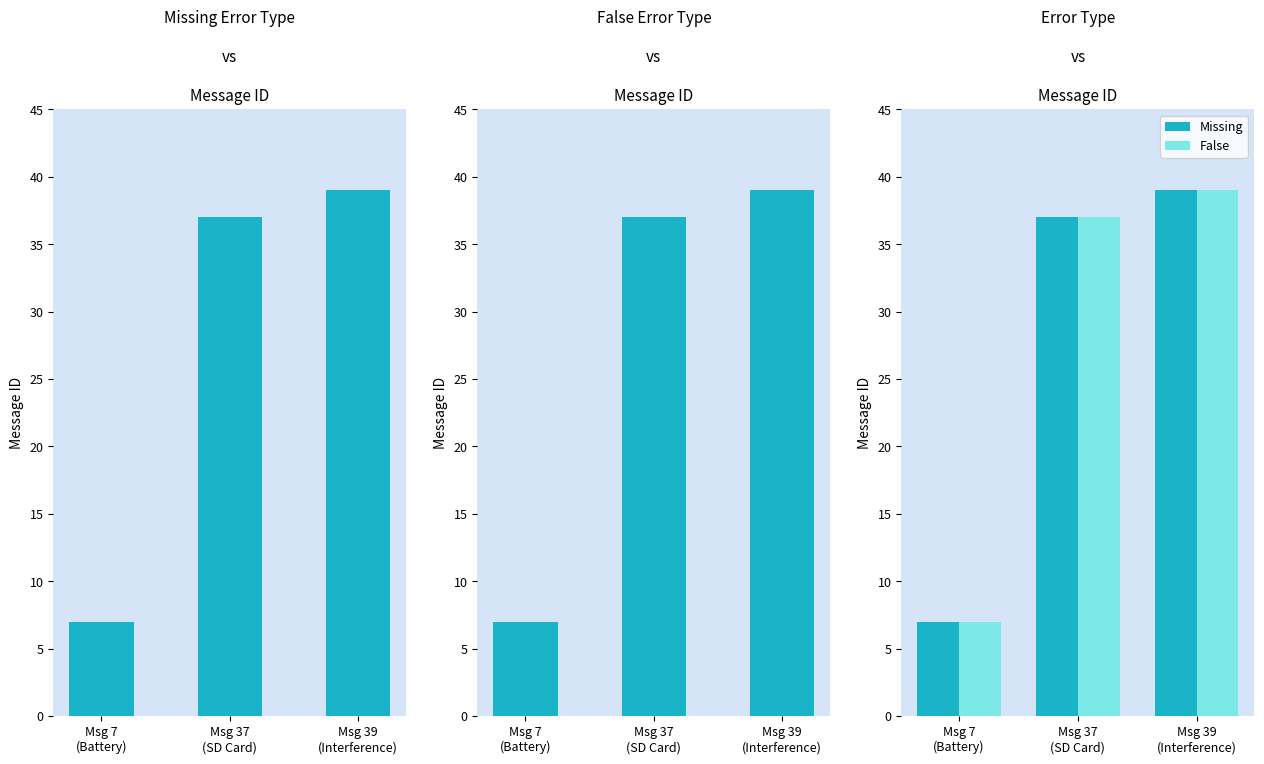

Which series has the largest range (max minus min)?

Missing